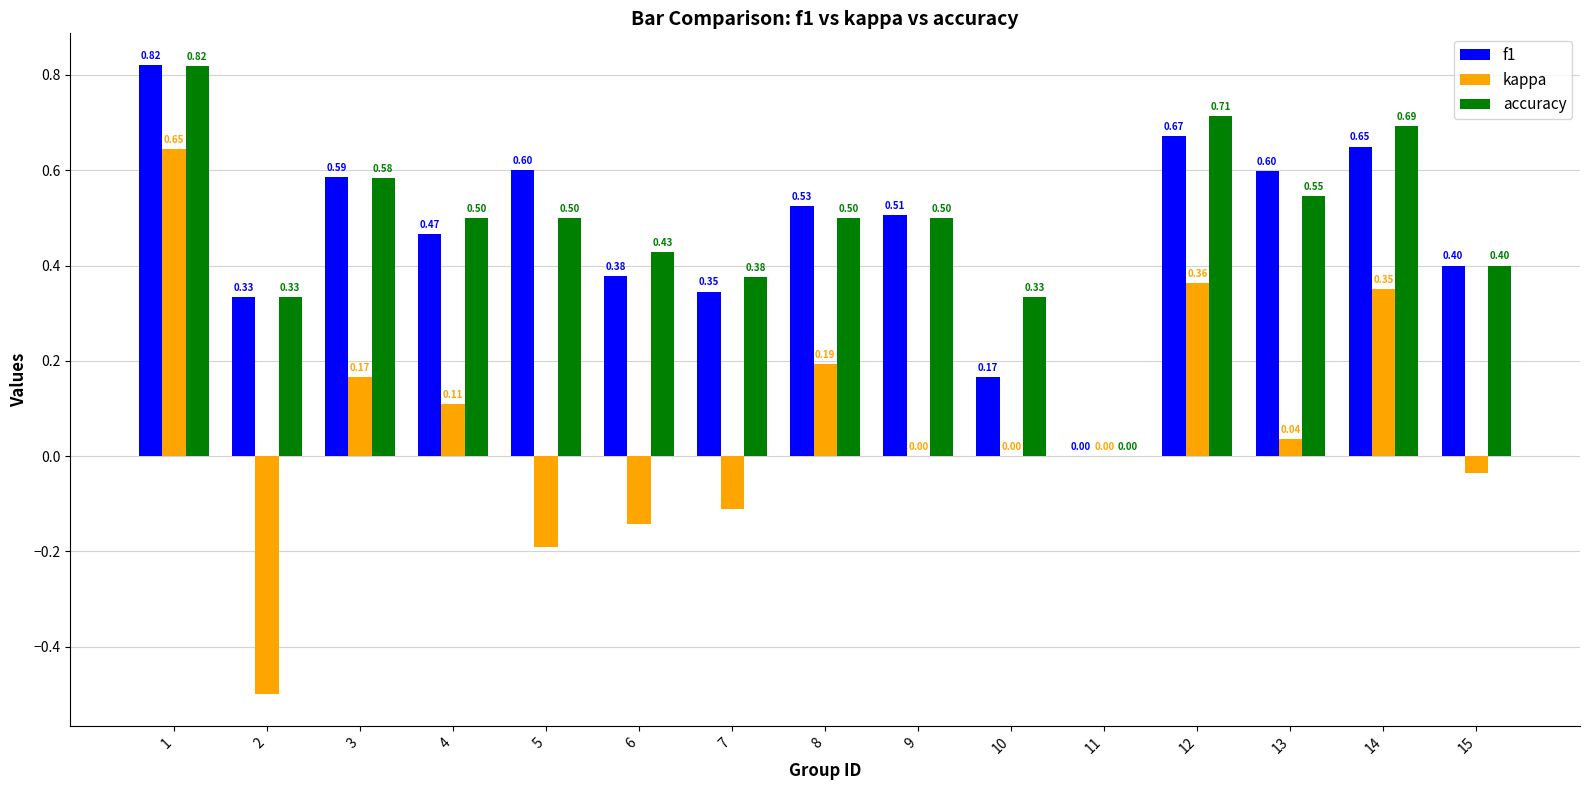

Is the value of kappa at 9 greater than the value of f1 at 9?

No